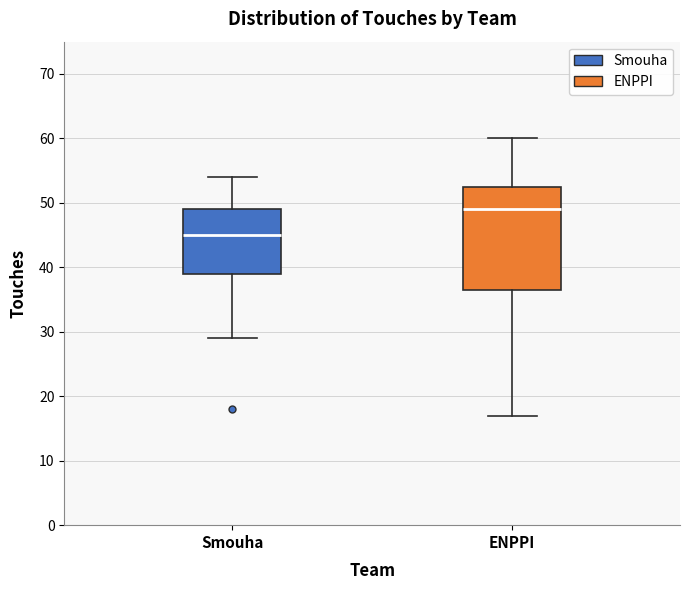

Which box has the lowest median line?

Smouha